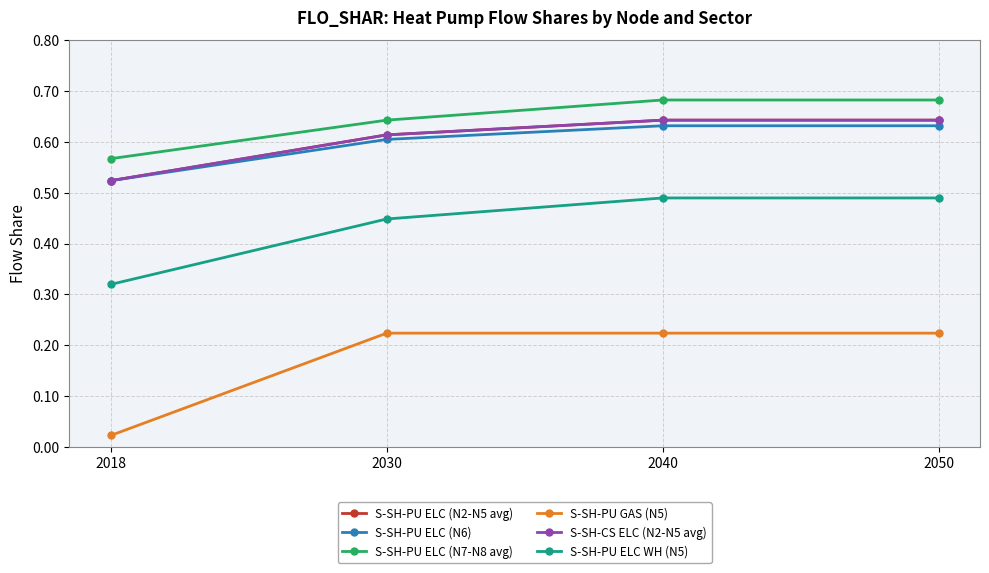

At how many categories does at least one series exceed 0?

4